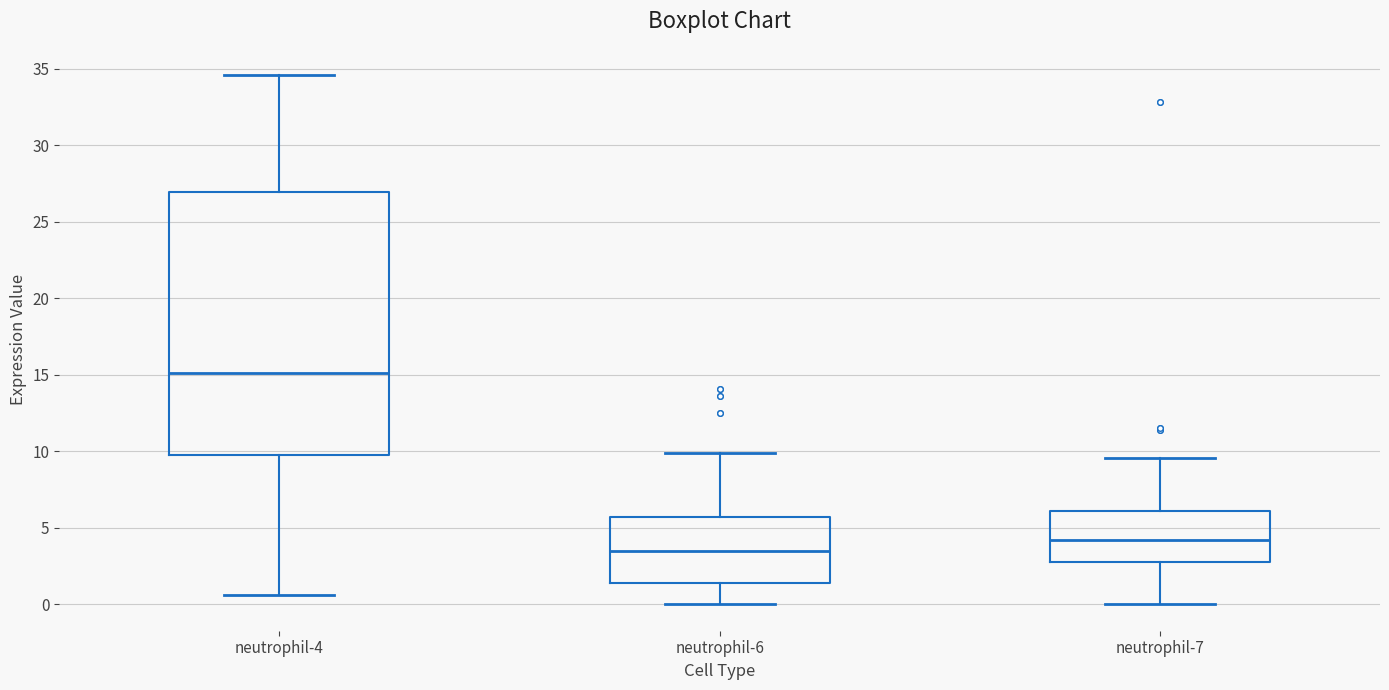

Which box's median line is the lowest?

neutrophil-6